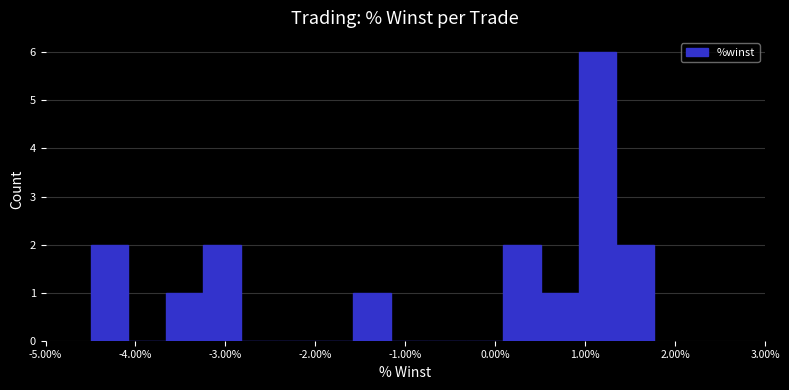

How tall is the bar that spans -3.2 to -2.8 on the x-axis? Neither the bar edges nor the heights are printed on the chart, so give them approximately, as read against the axes.

2